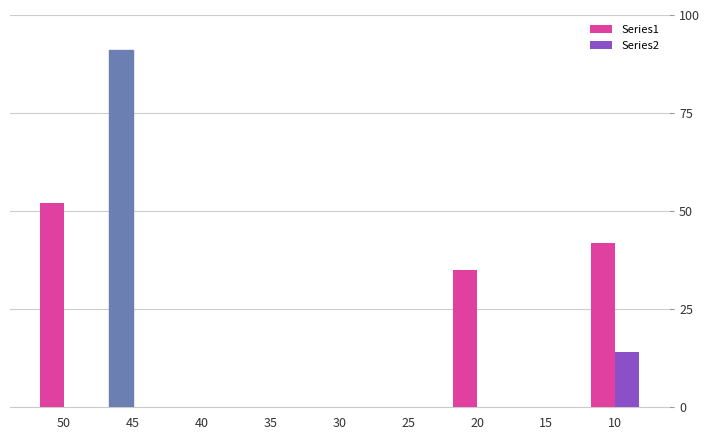

Which series has the widest spread of values?

Series1